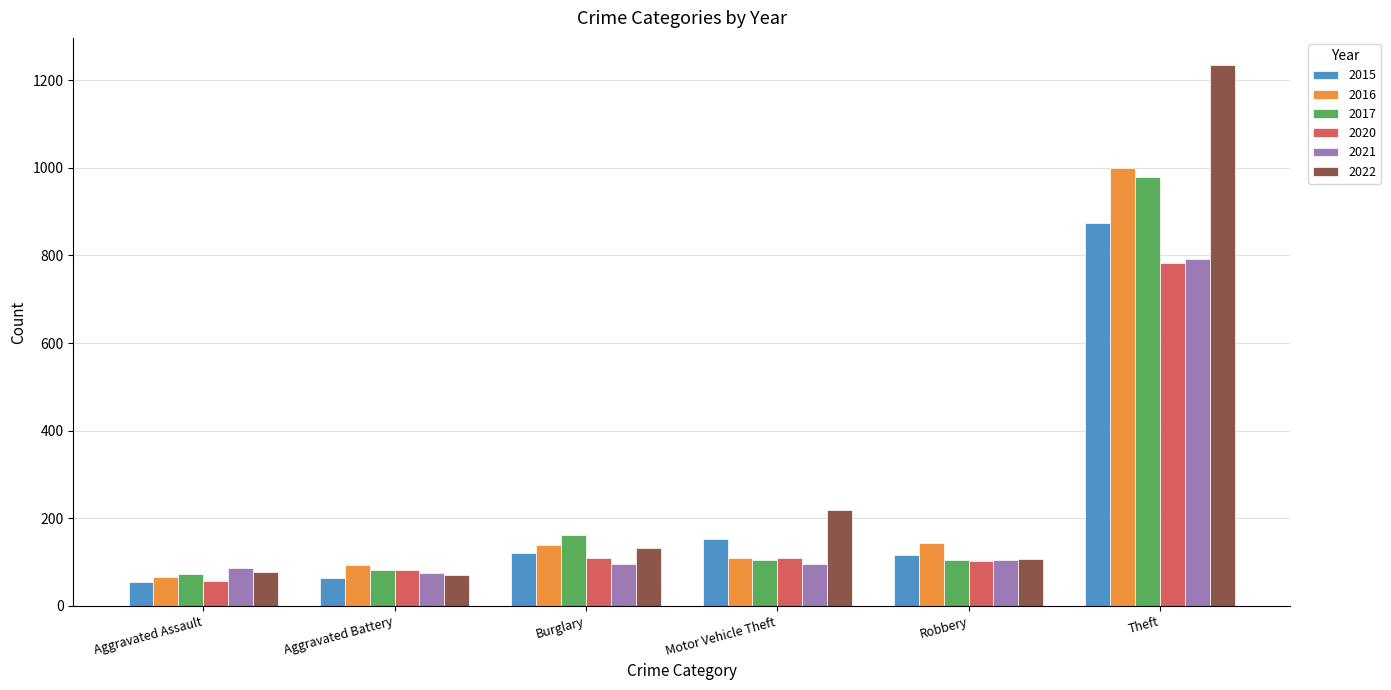

At how many categories does at least one series exceed 471?

1